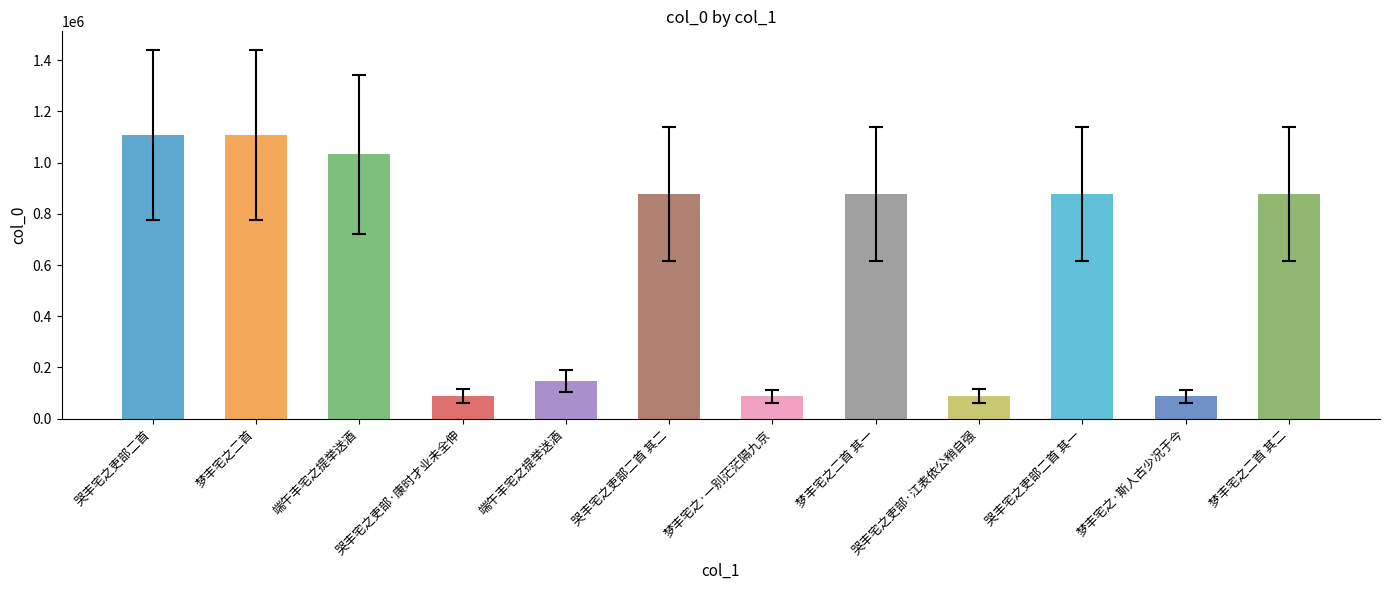

How many series are shown in this chart?

1